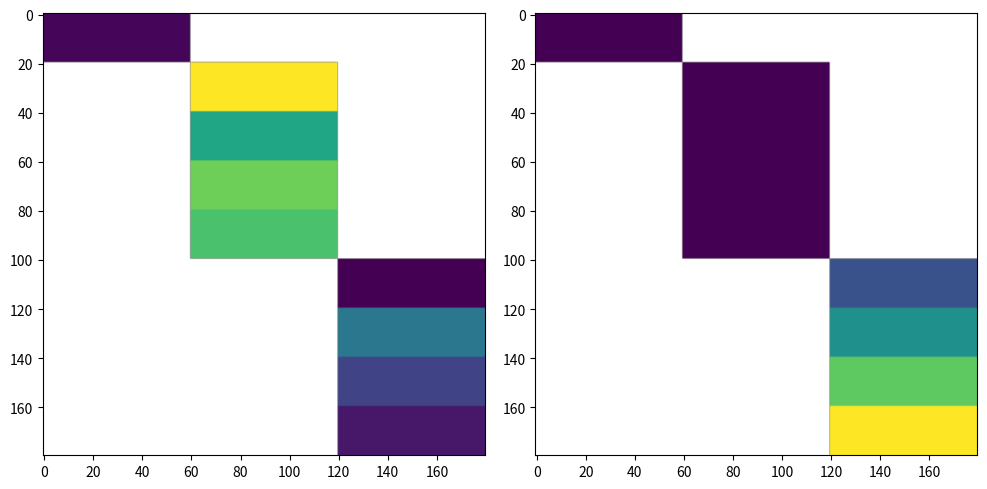

How many positive values does the 1 series have?

8